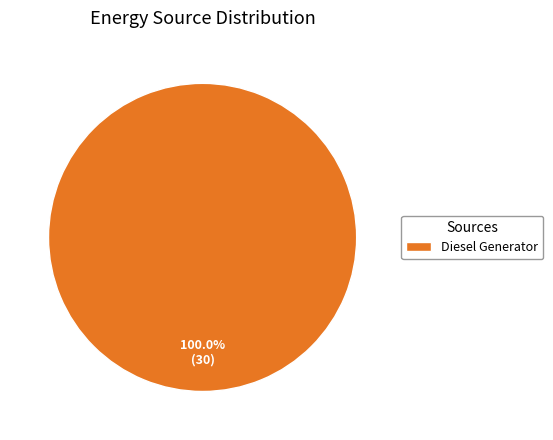

Rank the categories by value from highest to lowest.

Diesel Generator